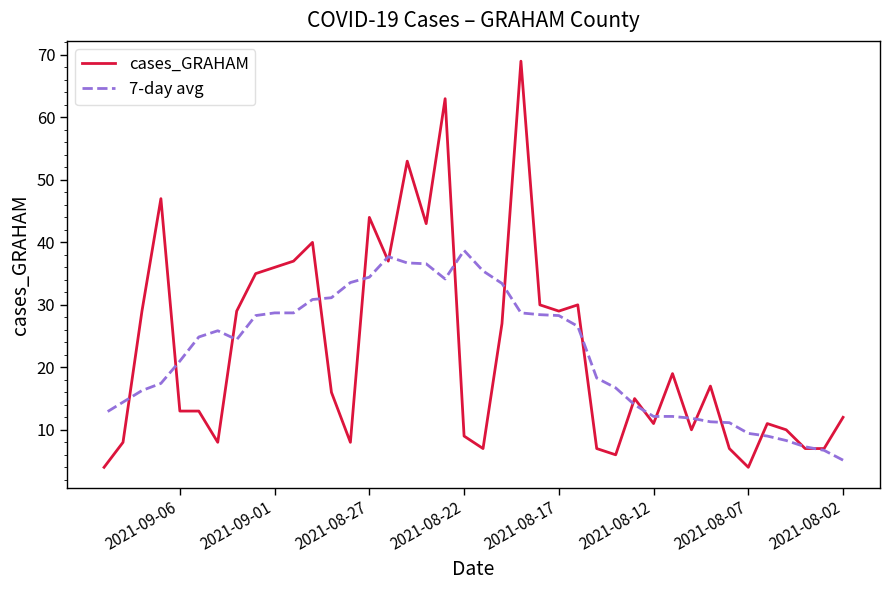

True or false: 7-day avg and cases_GRAHAM cross at least once.

True